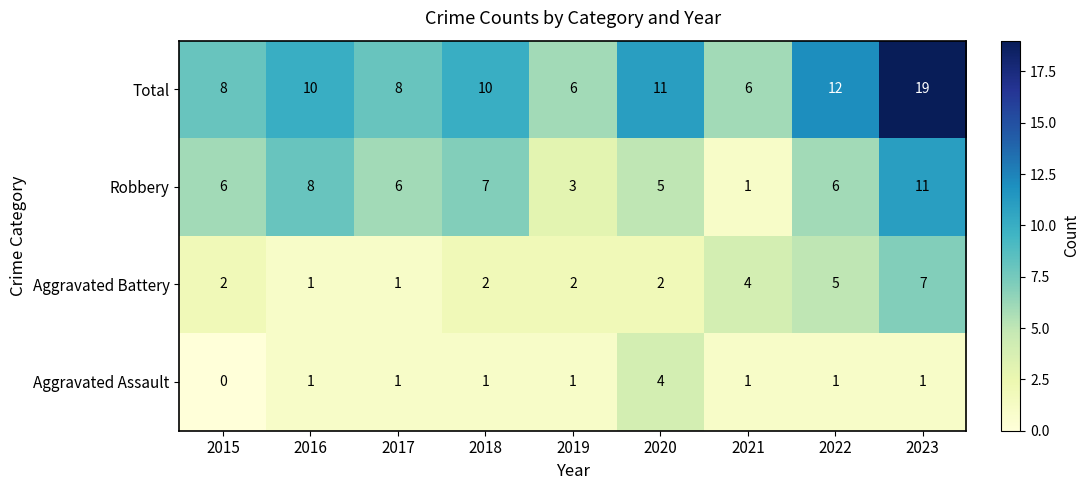

How many Aggravated Assault values are between 1 and 2?

7